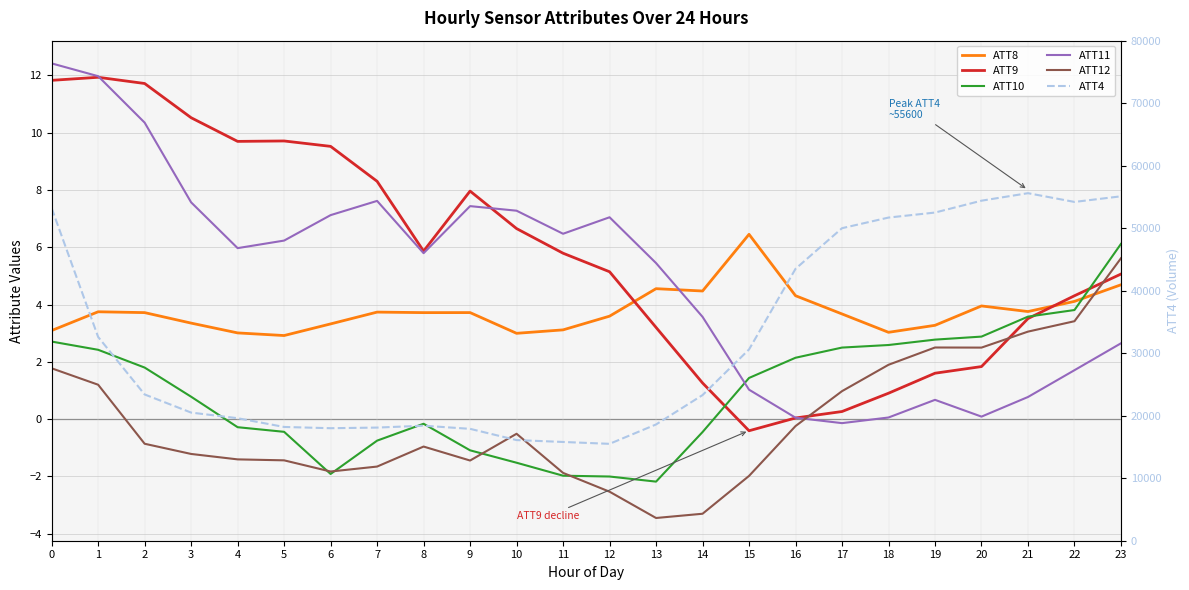

Is this an area chart (filled region under the line)?

No